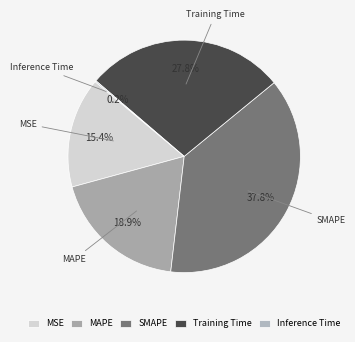

Is there a majority slice in this chart?

No